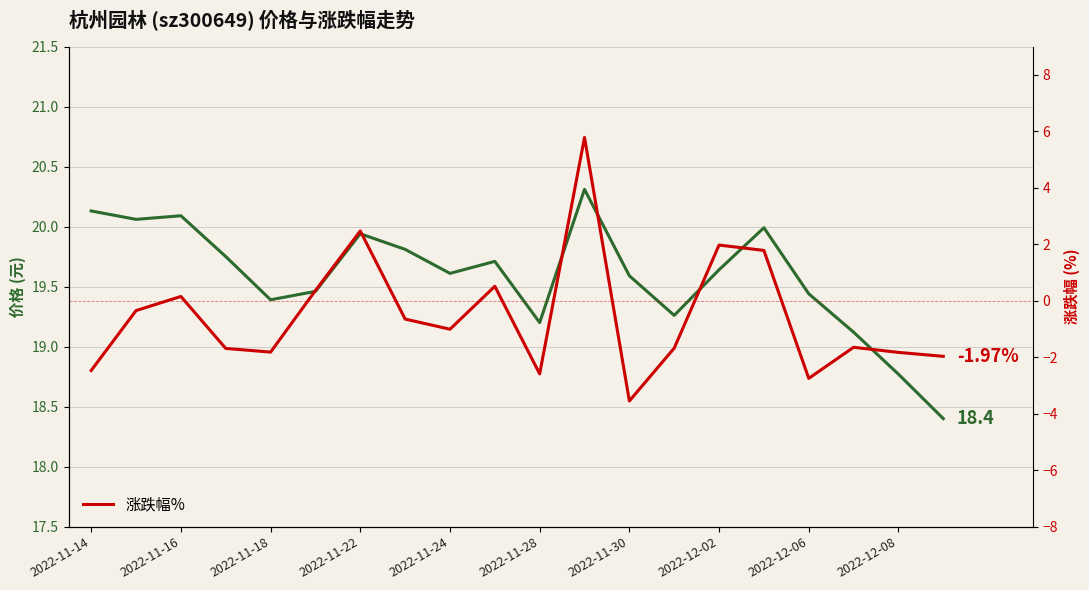

What is the value of the 价格 point at the 18th from the left?

19.1